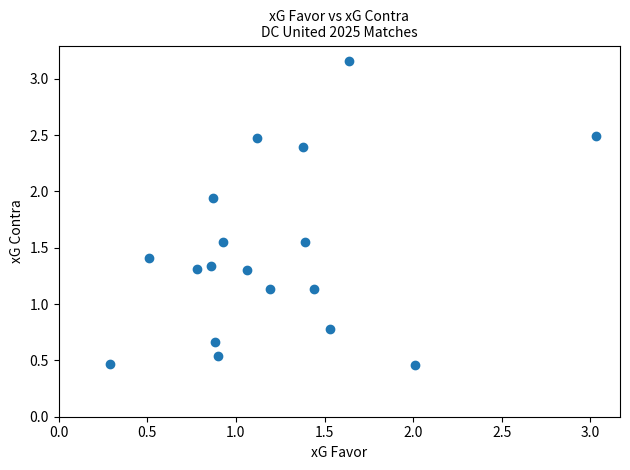

What is the range of Y values (max minus min)?

2.7